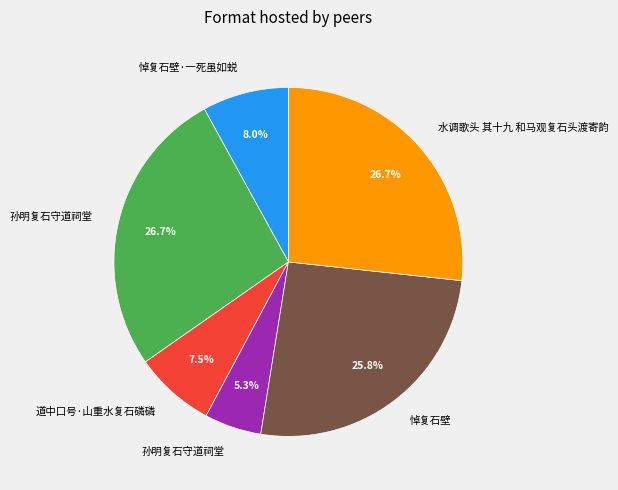

Does any single category account for the majority?

No